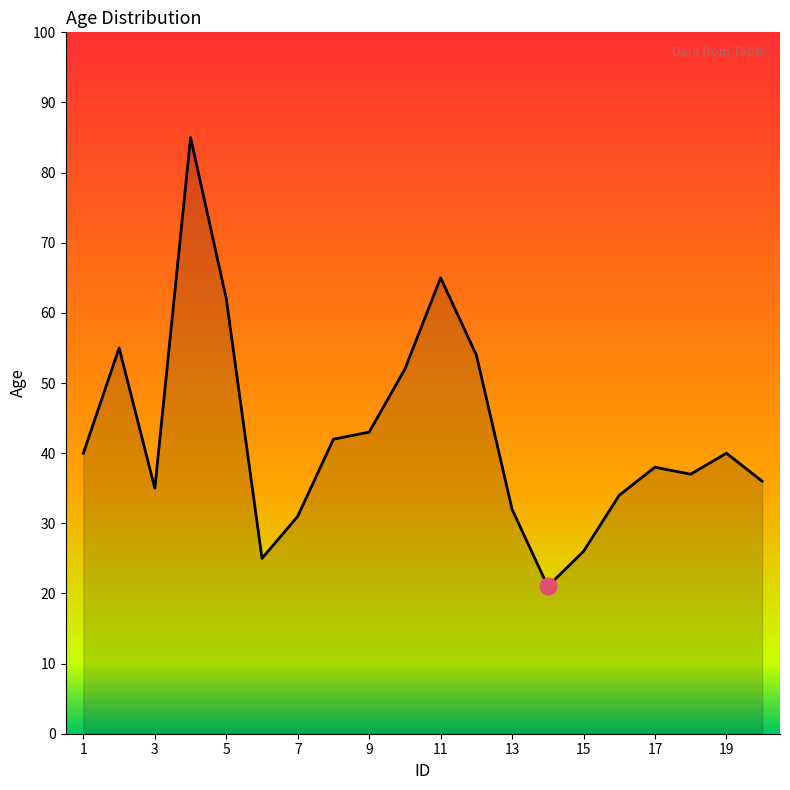

What is the maximum value shown in the chart?

85